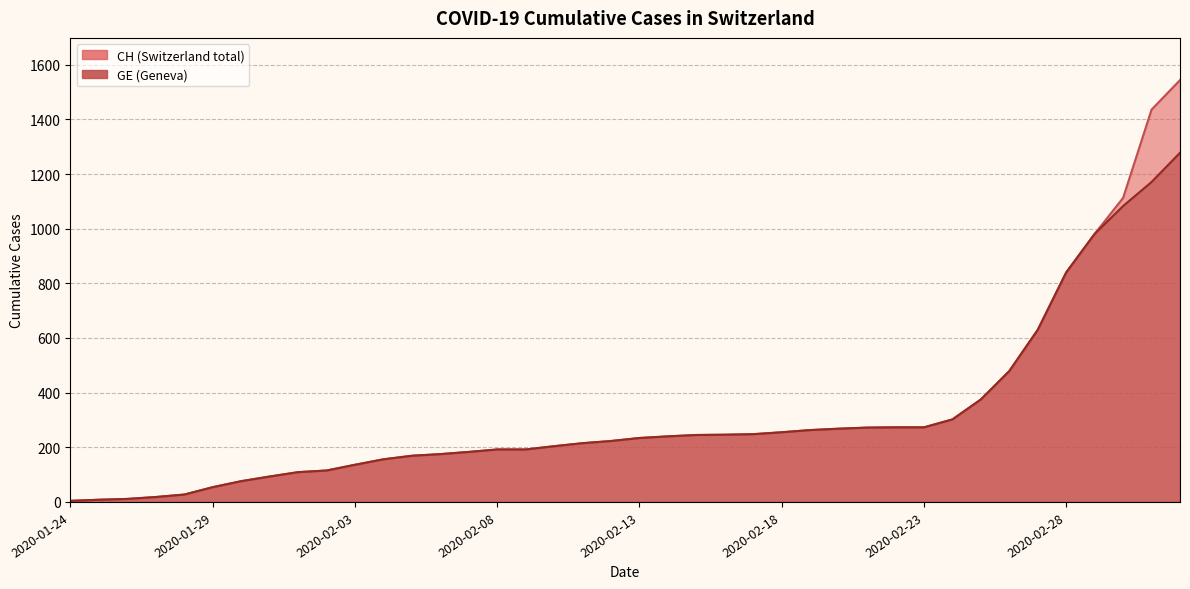

The CH series shows 381 at 2020-02-22. True or false?

False